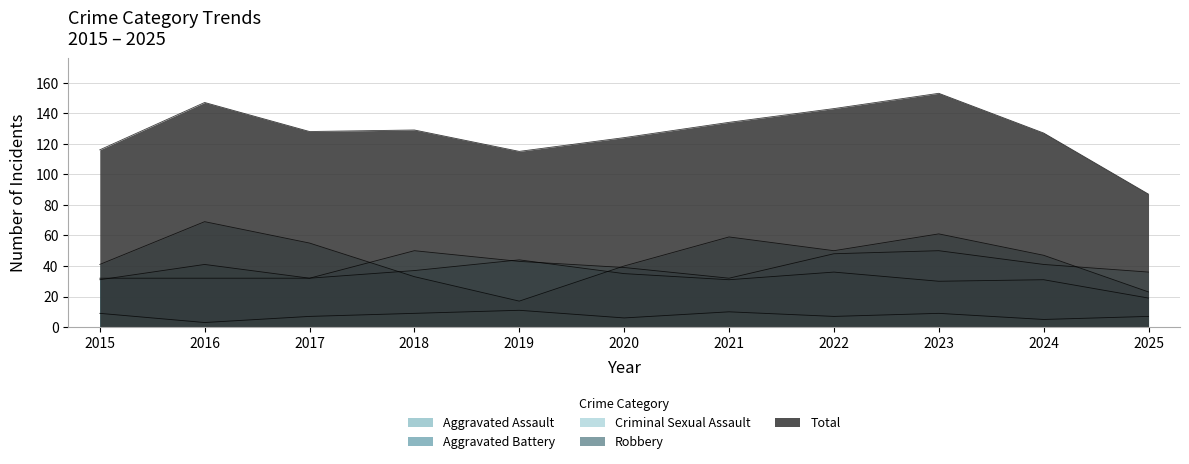

At how many categories does at least one series exceed 61?

11